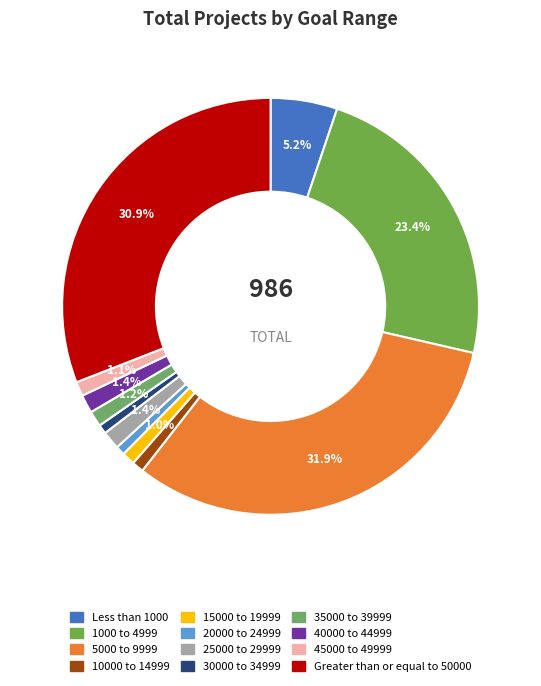

To the nearest percent, what is the difference between the largest and smallest slice percentages?

31%